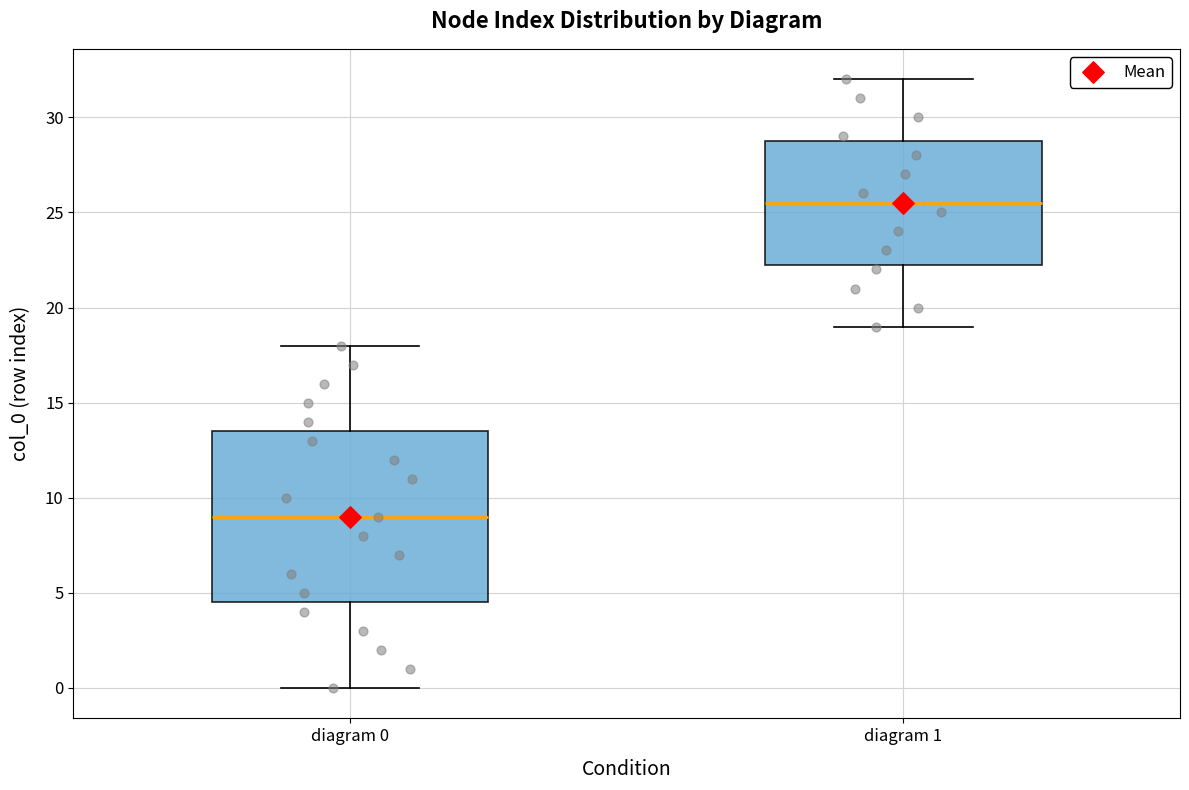

Which box has the lowest median line?

diagram 0